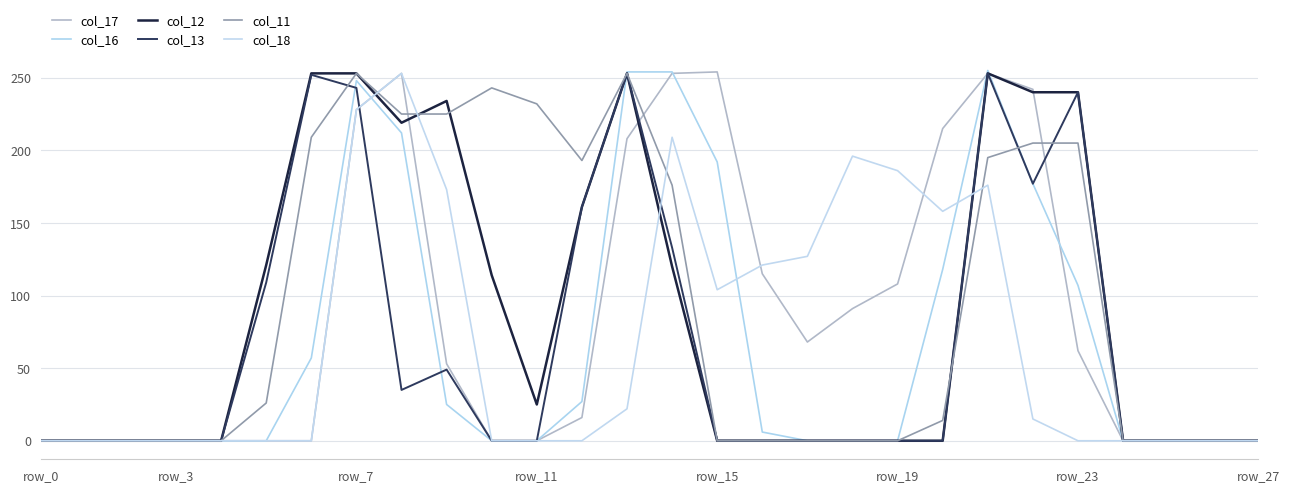

Does the chart display data point markers on the line(s)?

No